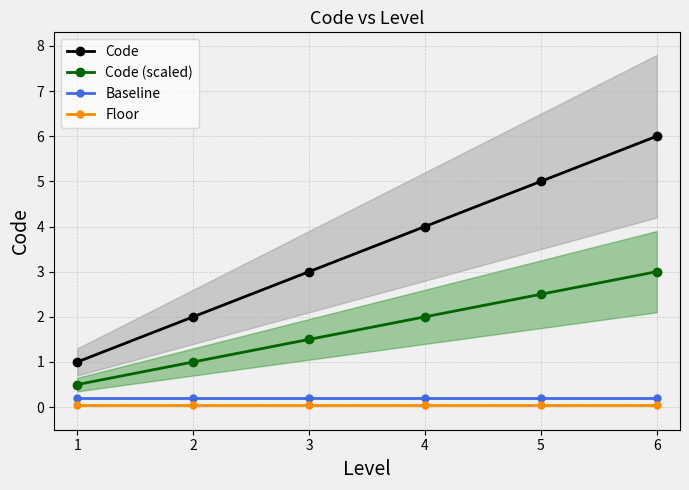

What is the approximate value of Baseline at 1?

0.2